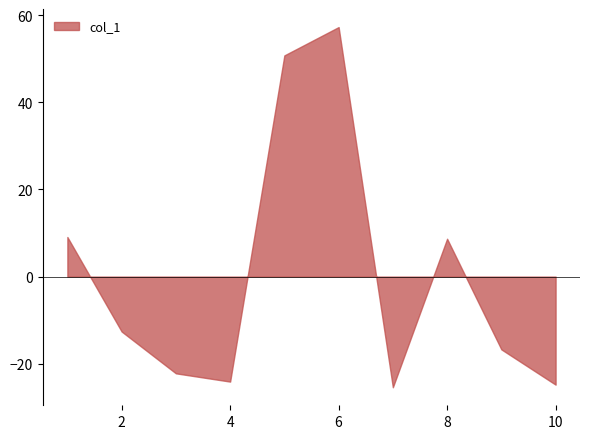

How many interior local valleys (lower than both neighbors) does the data have?

2